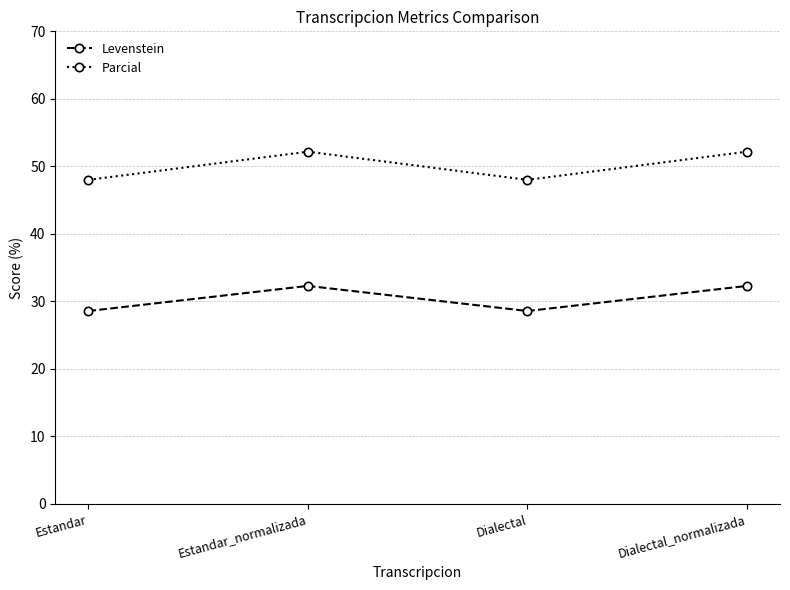

Which series has the largest total across all categories?

Parcial